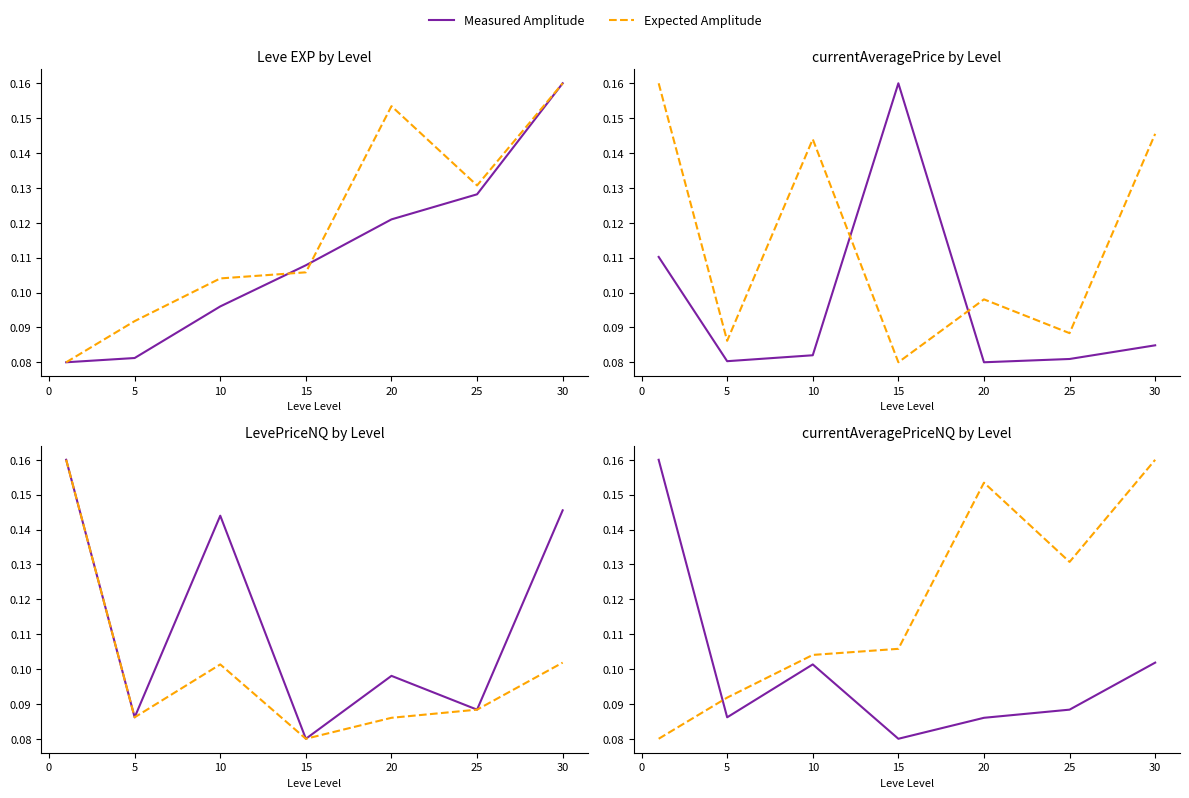

What value does the Measured Amplitude series have at 30?

0.1